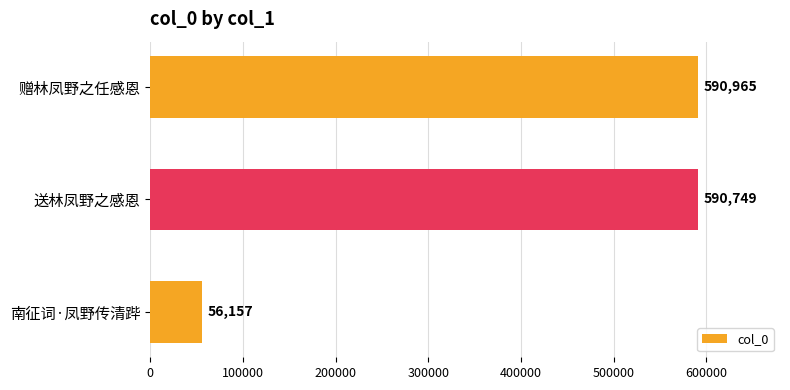

How many values are below 590749?

1